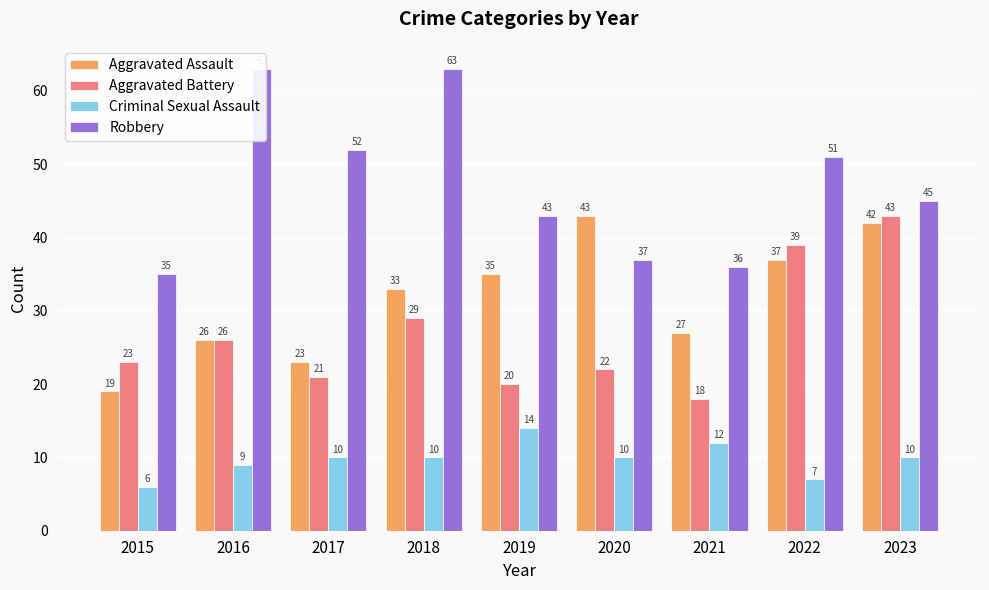

At which category is the sum across all series the highest?

2023